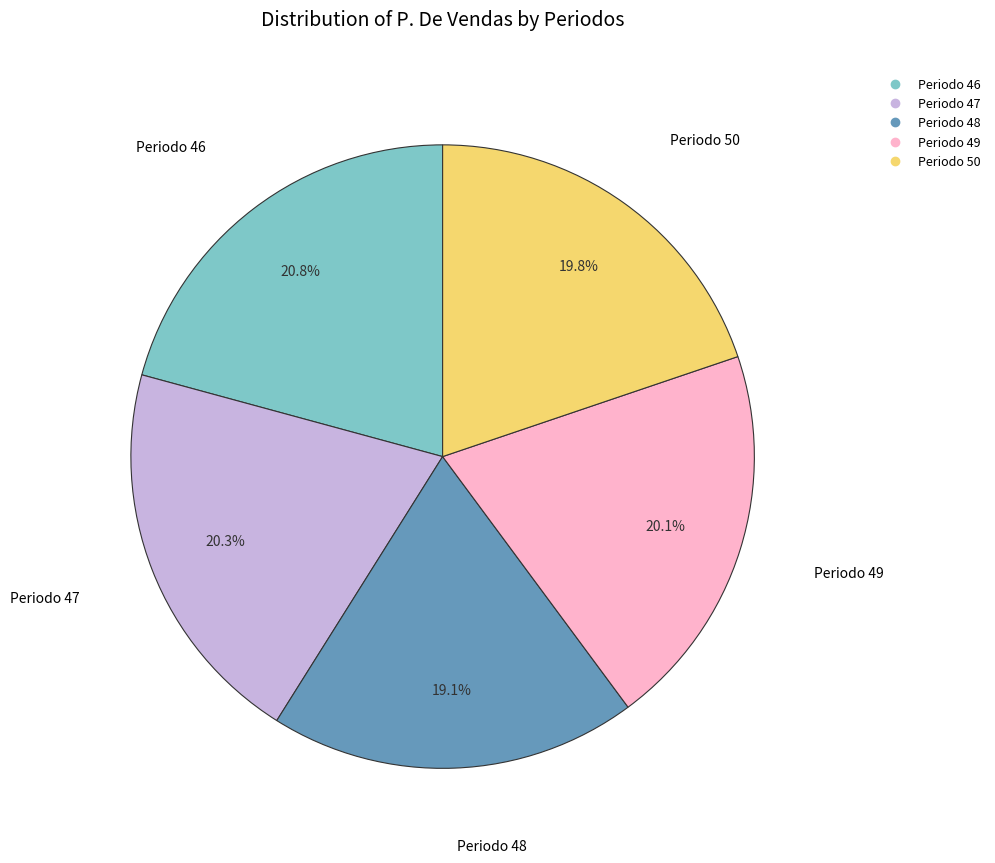

To the nearest percent, what is the average slice percentage?

20%